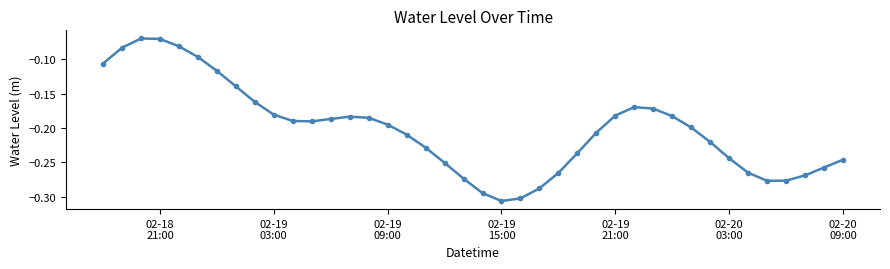

True or false: the data has more than 1 interior local peaks.

True